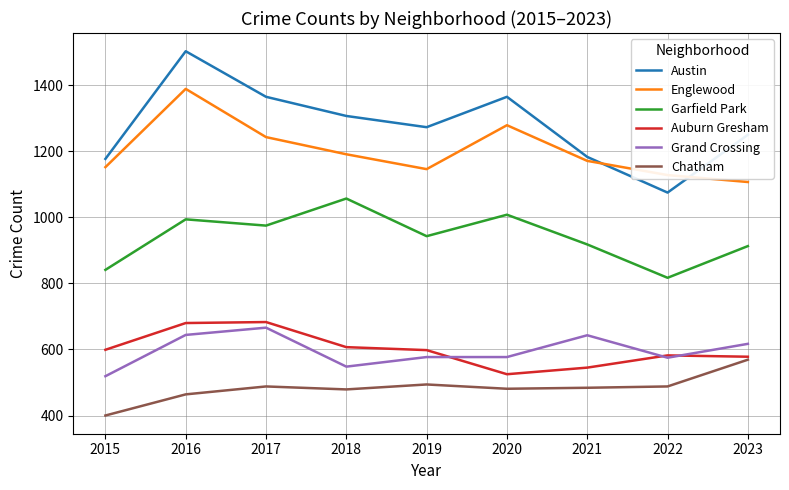

What is the difference between the highest and lowest values at 2017?

877